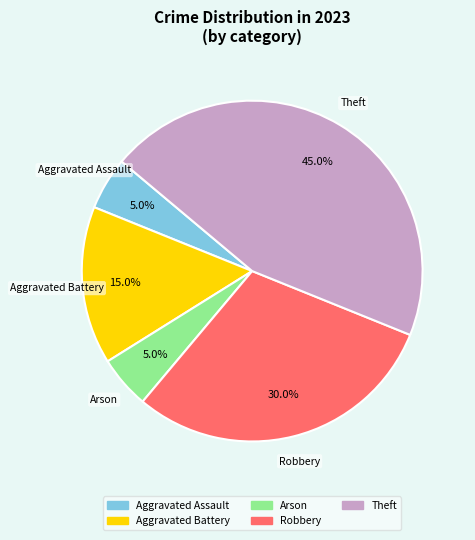

Does any single category account for the majority?

No